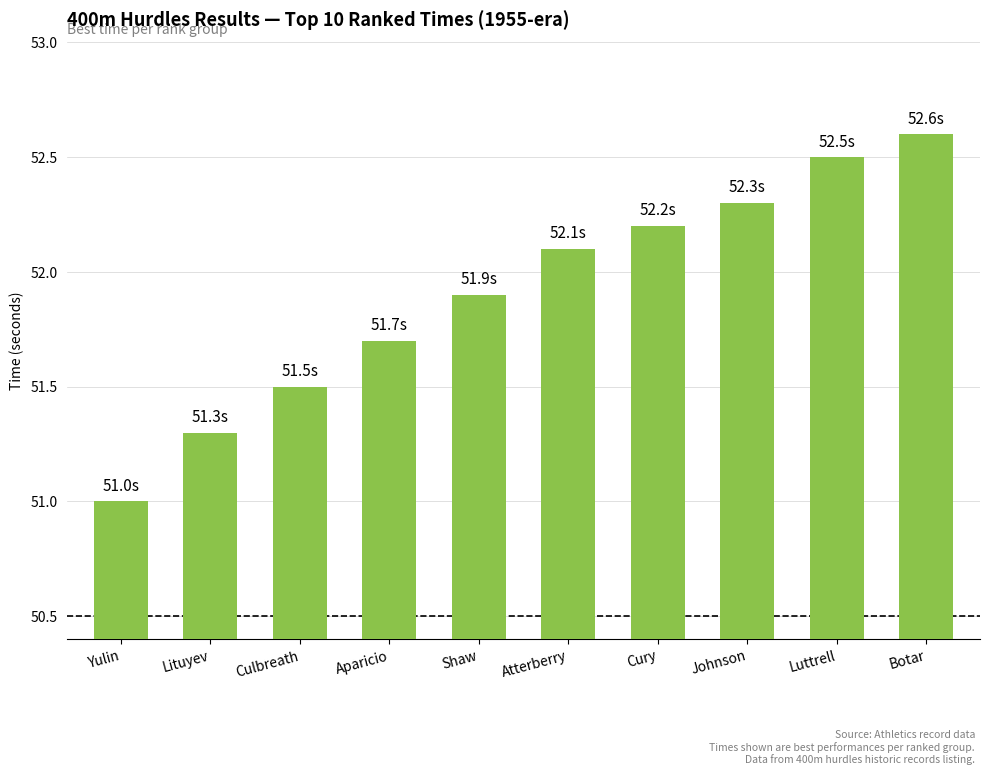

Rank the categories by value from highest to lowest.

Botar, Luttrell, Johnson, Cury, Atterberry, Shaw, Aparicio, Culbreath, Lituyev, Yulin